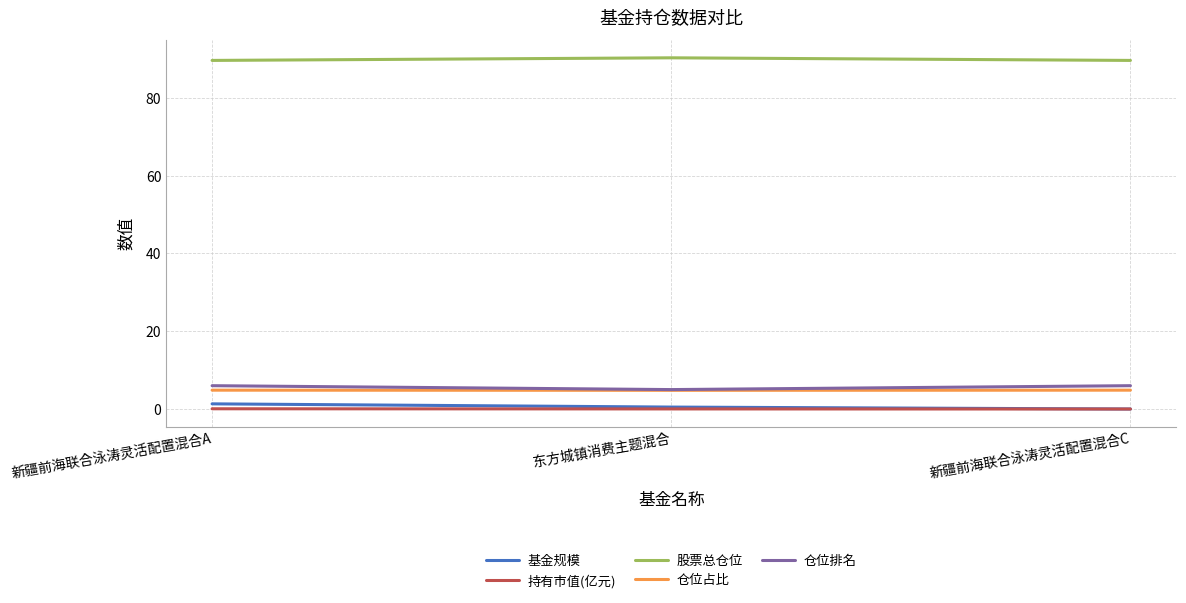

The value of 仓位占比 at 新疆前海联合泳涛灵活配置混合A is 4.8. True or false?

True